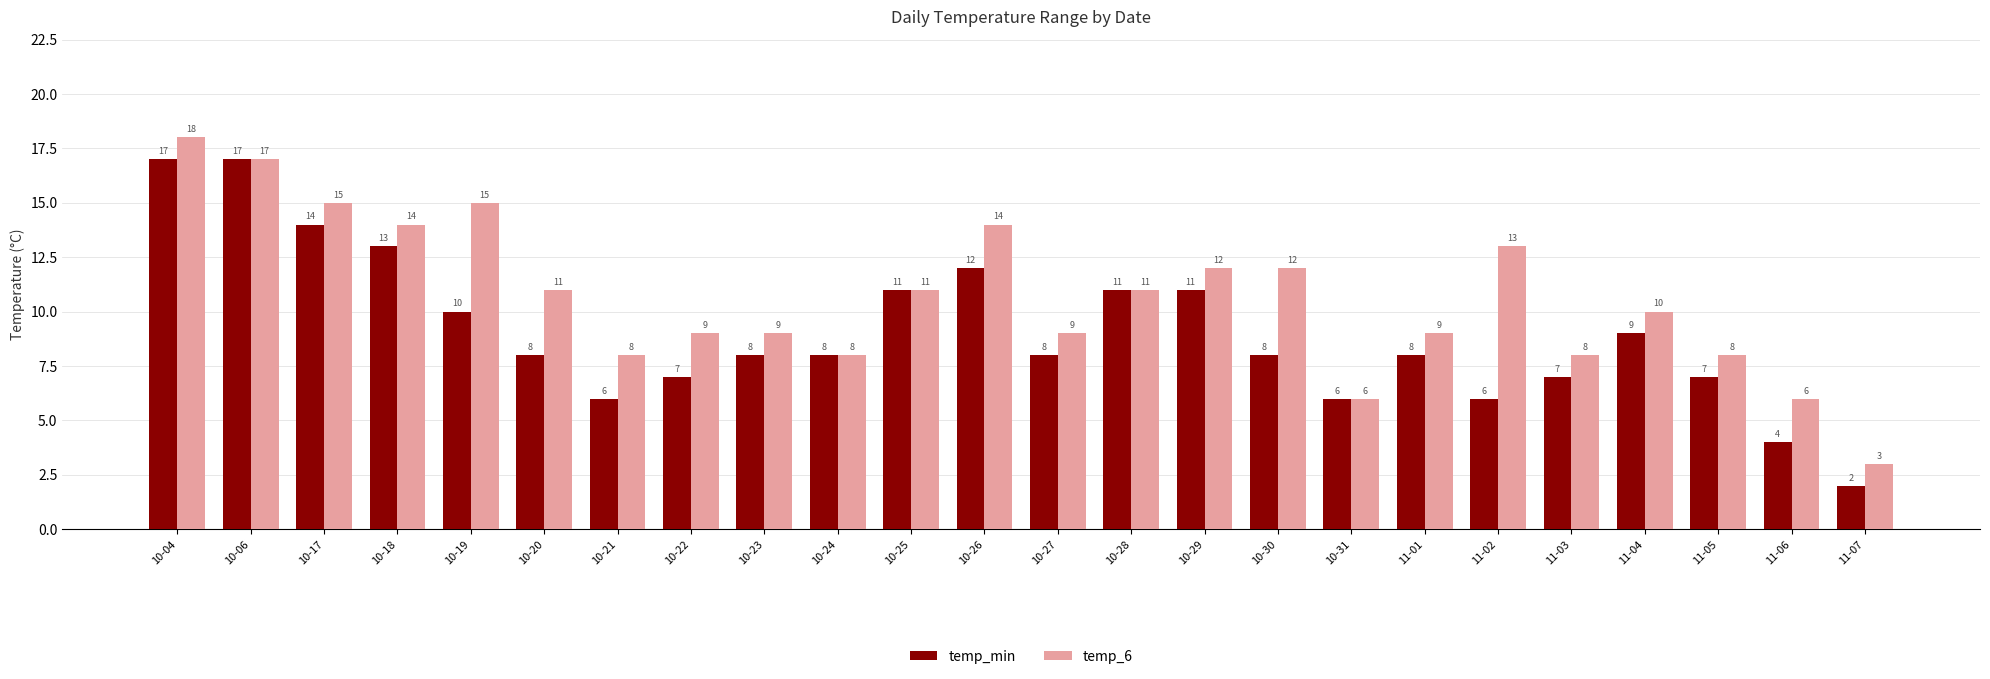

What is the label of the 20th bar from the left?

11-03